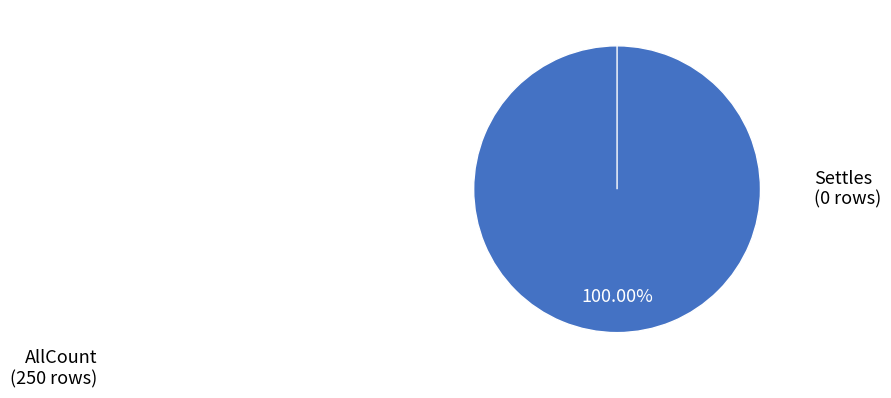

What percentage do AllCount and Settles together represent?

100.0%